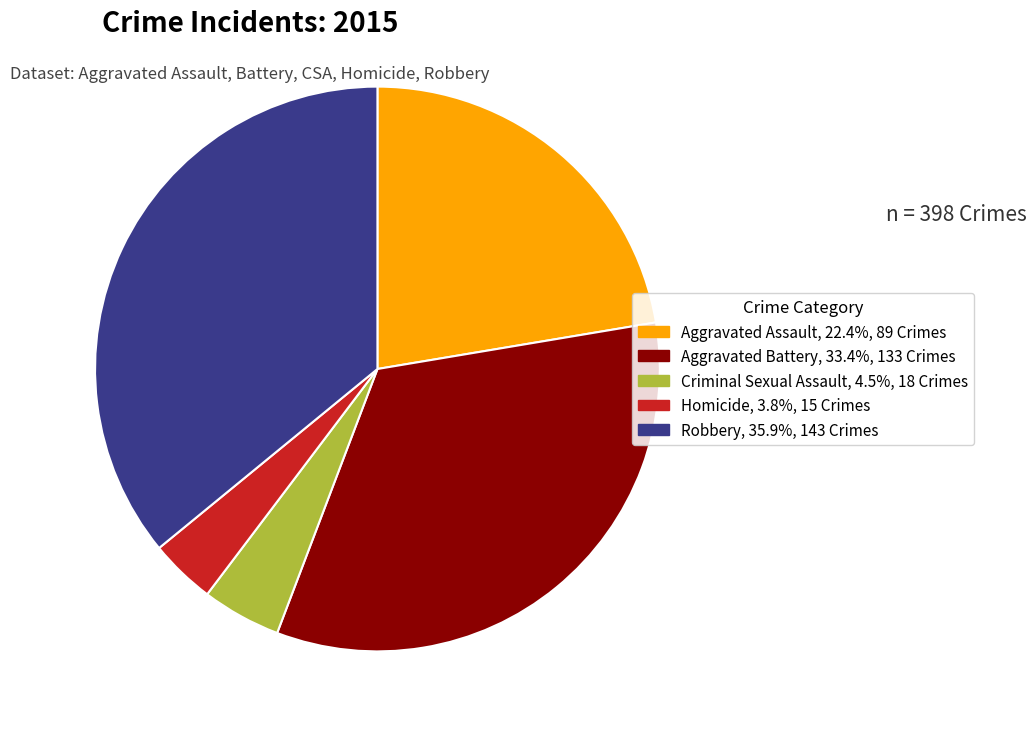

Rank the categories by value from lowest to highest.

Homicide, Criminal Sexual Assault, Aggravated Assault, Aggravated Battery, Robbery